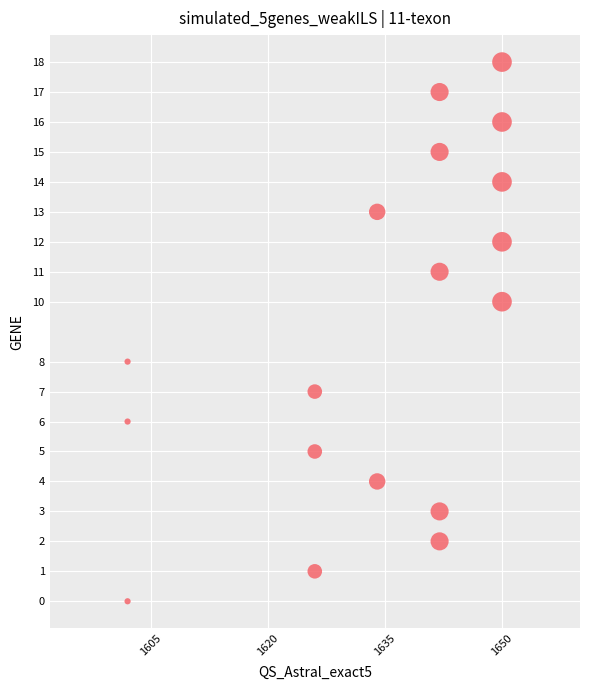

What is the range of Y values (max minus min)?

18